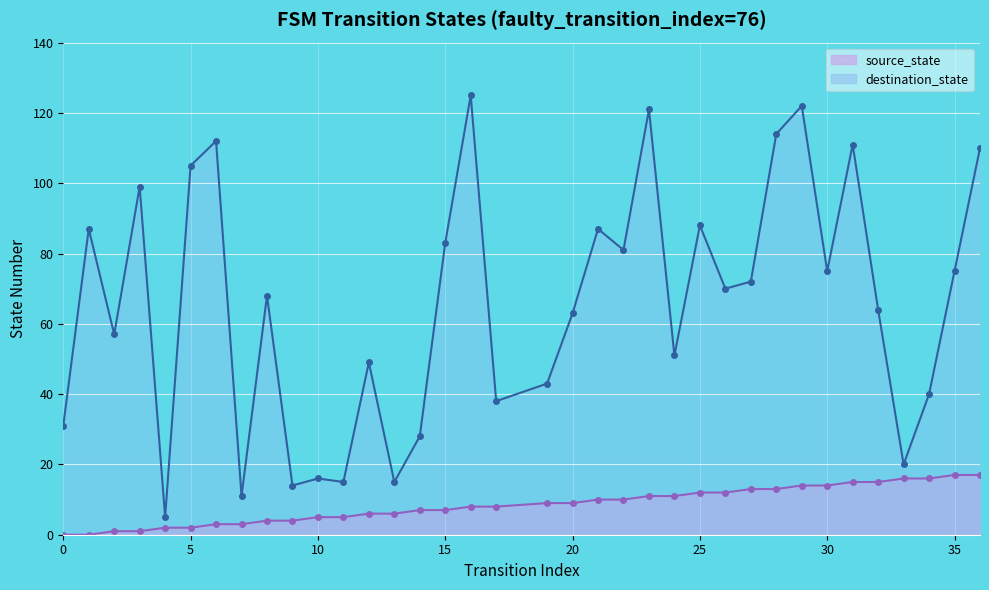

At which category is the sum across all series the highest?

29